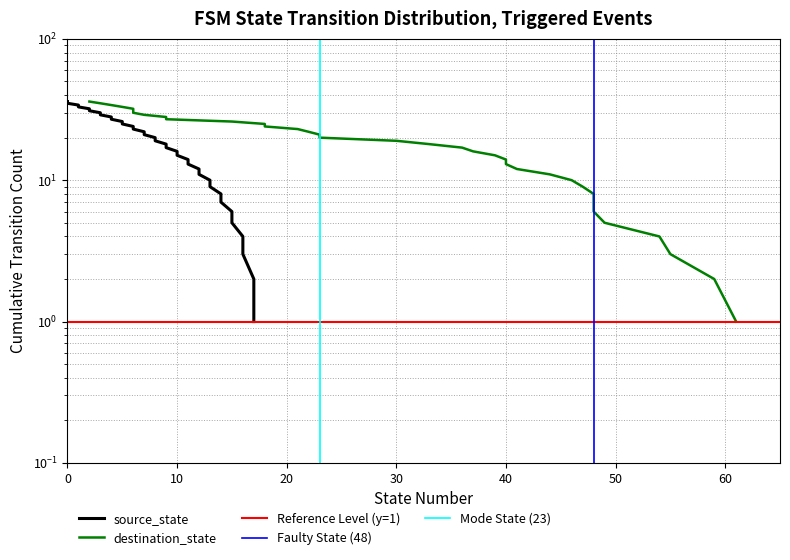

What is the maximum value shown in the chart?

36